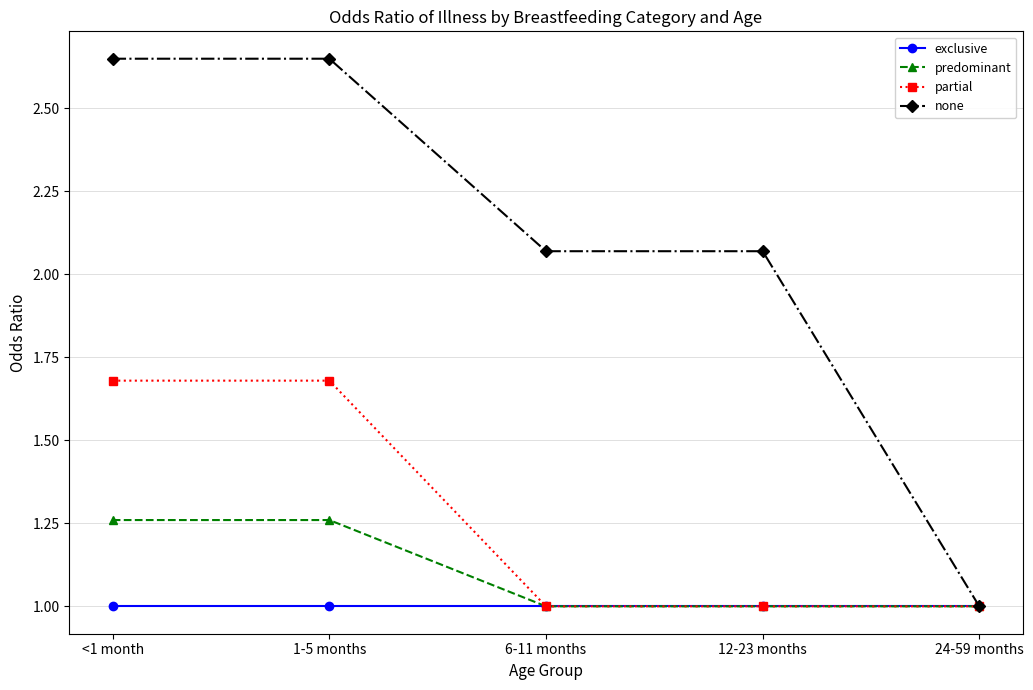

Is it true that partial equals 0.6 at 6-11 months?

False